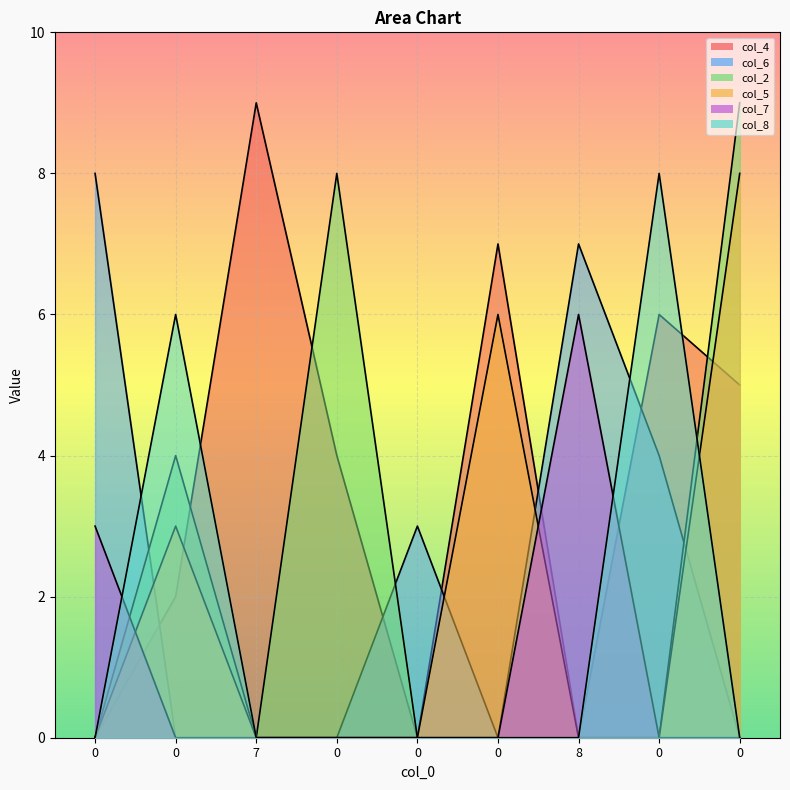

How many values in the col_2 series exceed 0?

3